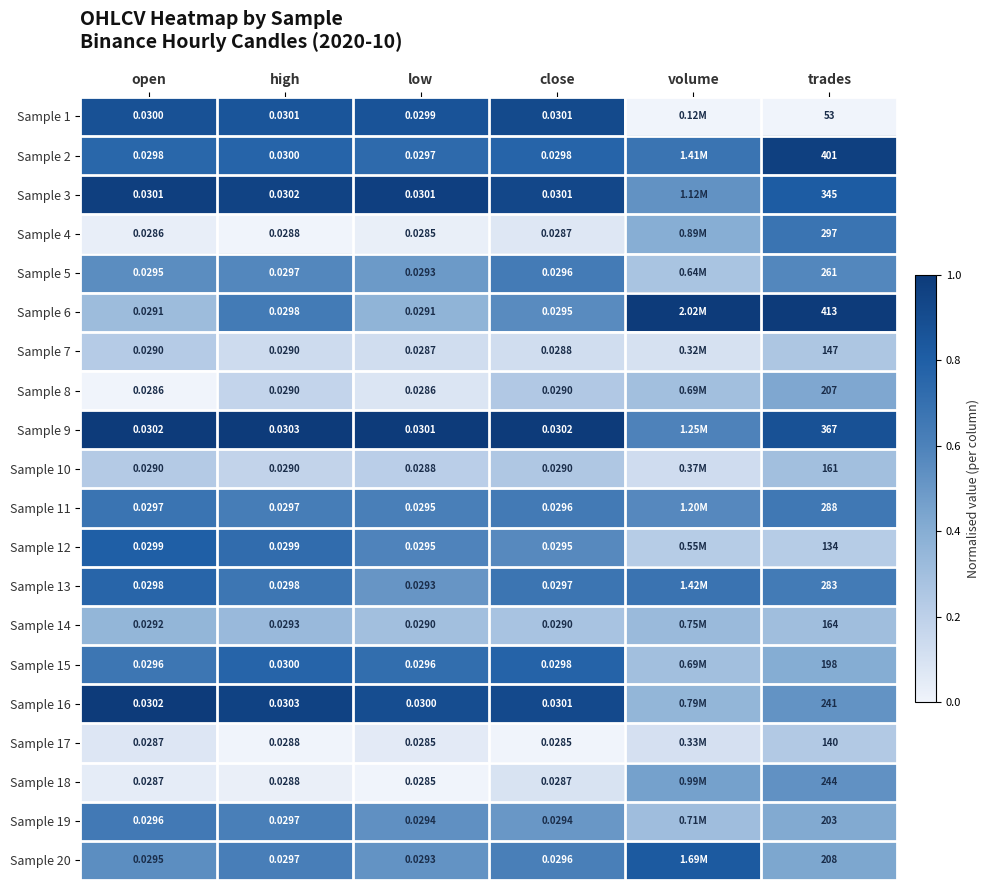

Is the value of Sample 11 at high greater than the value of Sample 6 at open?

Yes